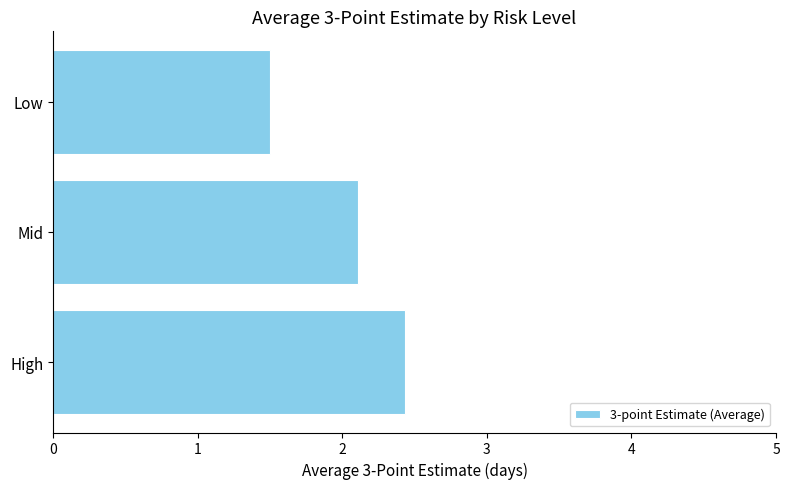

Reading top to bottom, list all the values displayed in this chart.

Low=1.5	Mid=2.1	High=2.4